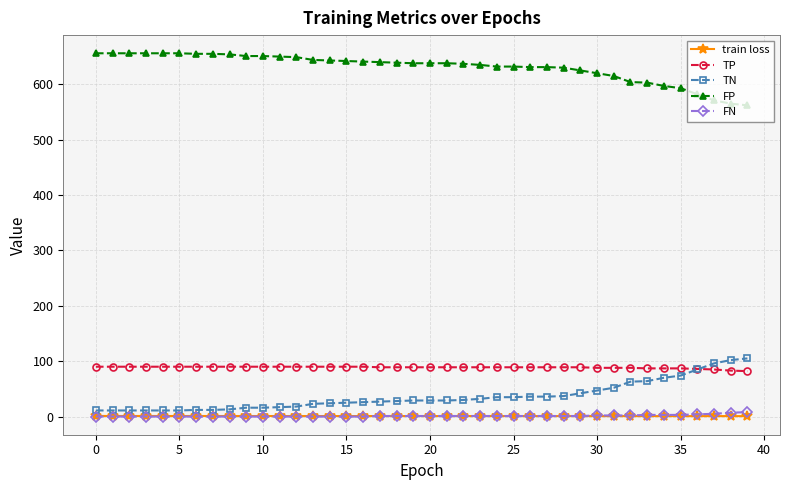

Which series has the largest total across all categories?

FP